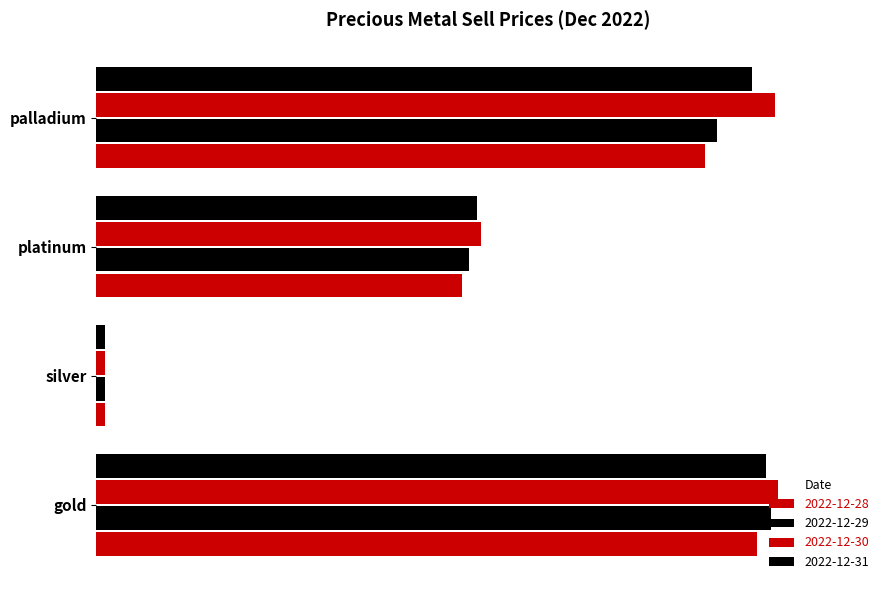

Which series changed the most between platinum and palladium?

2022-12-30